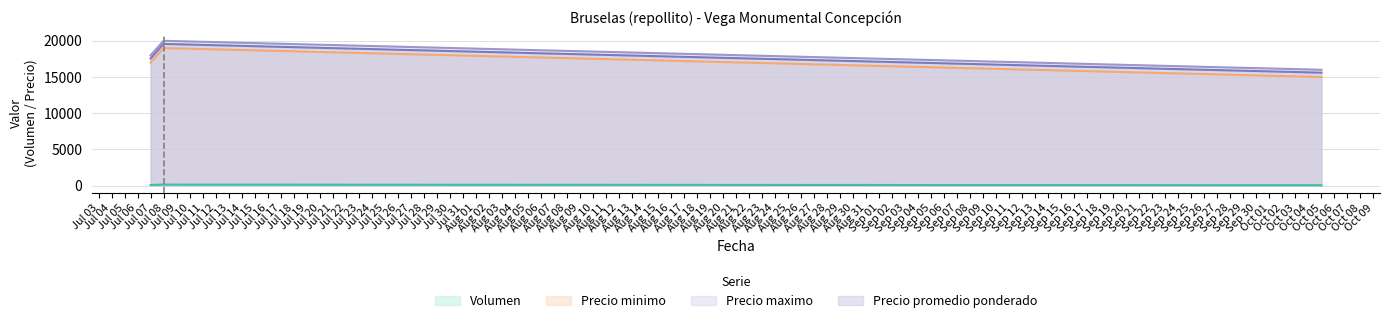

What is the spread (max minus min) of values at Oct 05?

15950